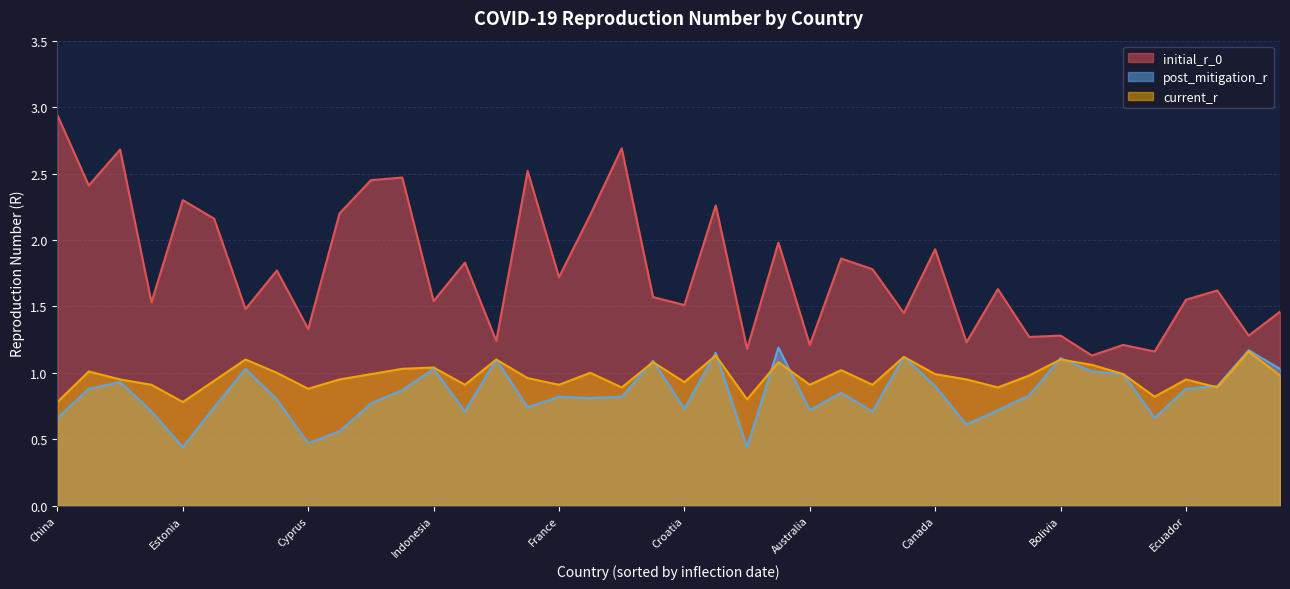

Which category has the highest value across all series?

China